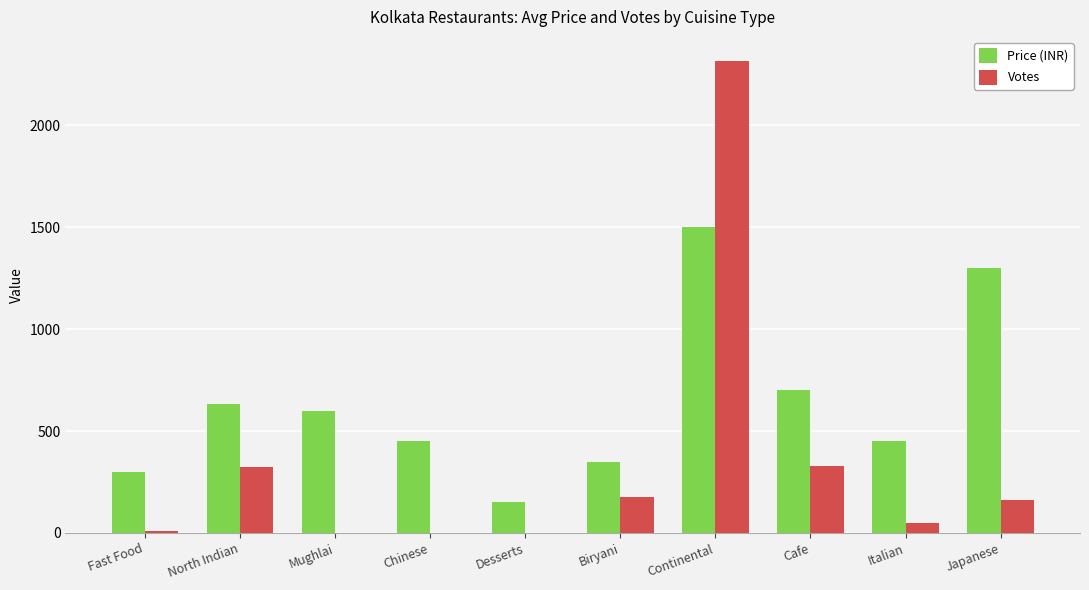

The Price (INR) series shows 1028 at Cafe. True or false?

False